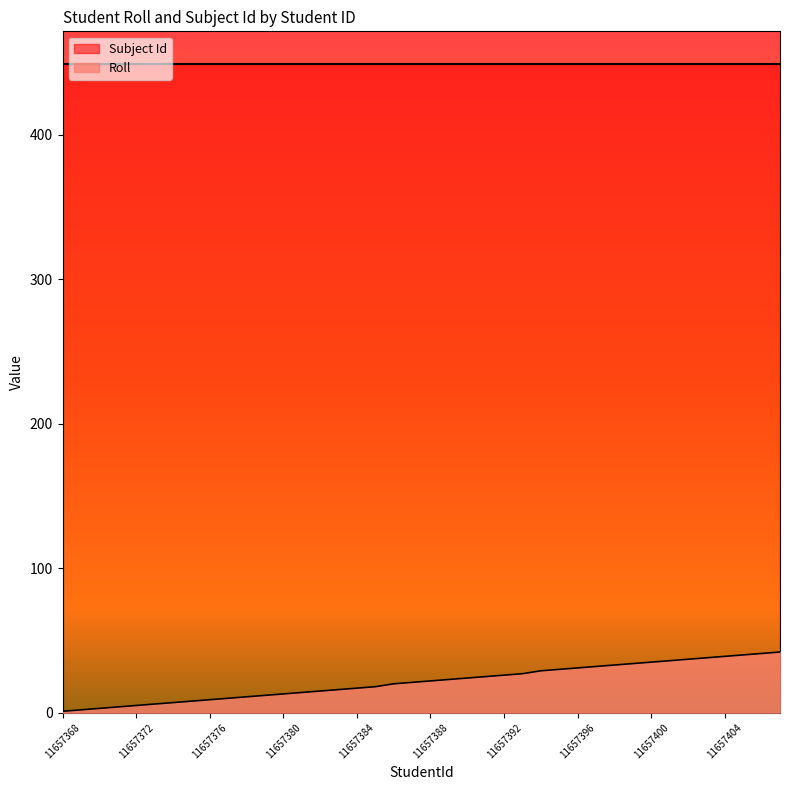

List the labels in order of value, smallest first.

11657368, 11657369, 11657370, 11657371, 11657372, 11657373, 11657374, 11657375, 11657376, 11657377, 11657378, 11657379, 11657380, 11657381, 11657382, 11657383, 11657384, 11657385, 11657386, 11657387, 11657388, 11657389, 11657390, 11657391, 11657392, 11657393, 11657394, 11657395, 11657396, 11657397, 11657398, 11657399, 11657400, 11657401, 11657402, 11657403, 11657404, 11657405, 11657406, 11657407